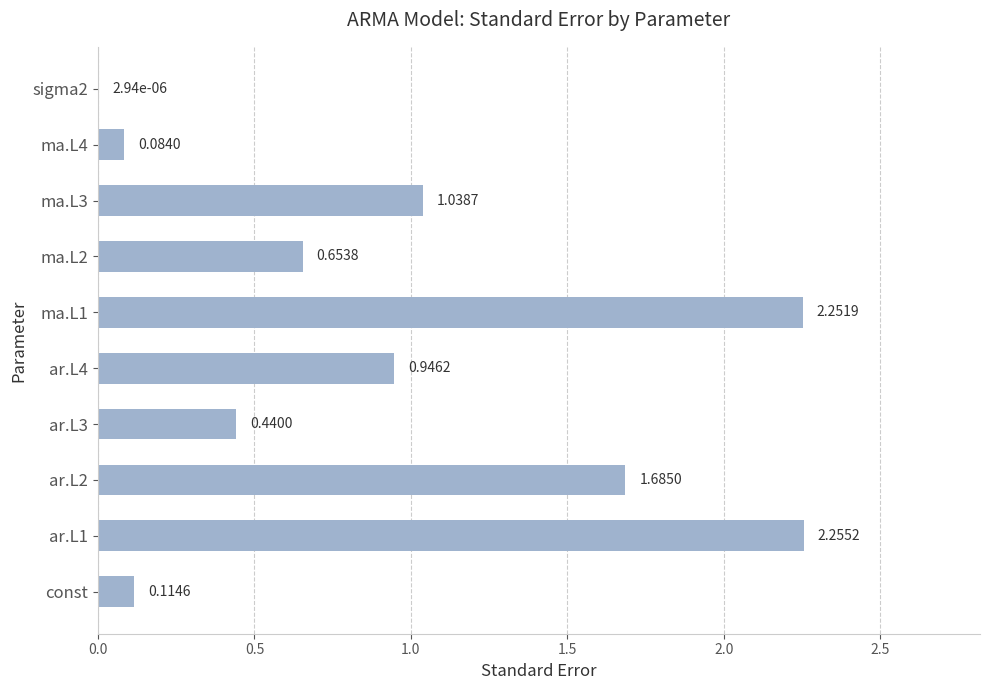

What is the sum of all values?

9.5